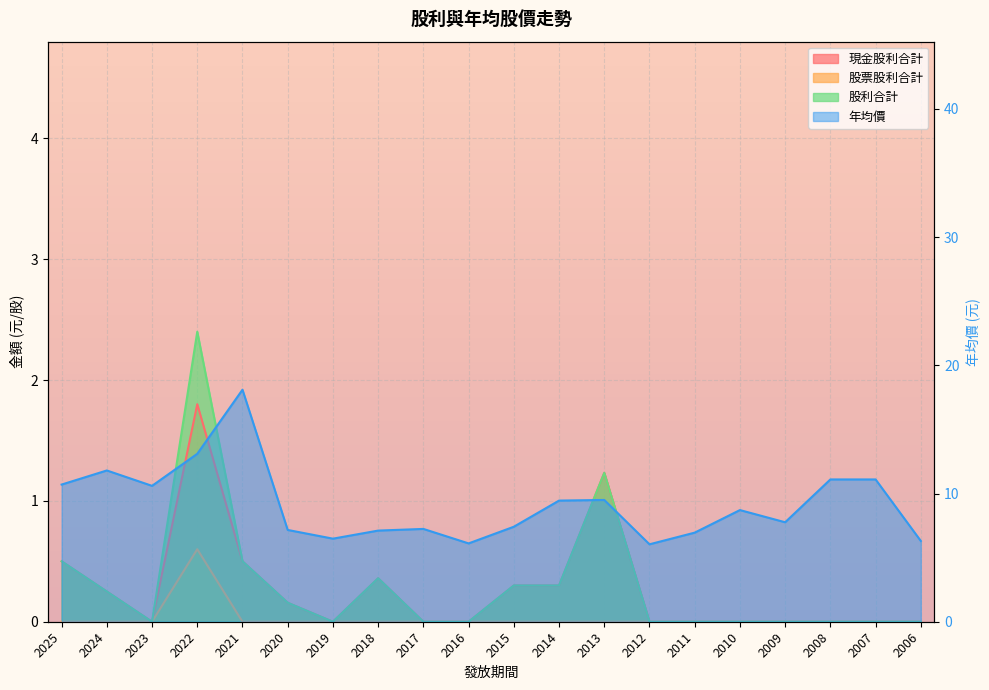

List the labels in order of 股票股利合計 value, largest first.

2022, 2025, 2024, 2023, 2021, 2020, 2019, 2018, 2017, 2016, 2015, 2014, 2013, 2012, 2011, 2010, 2009, 2008, 2007, 2006